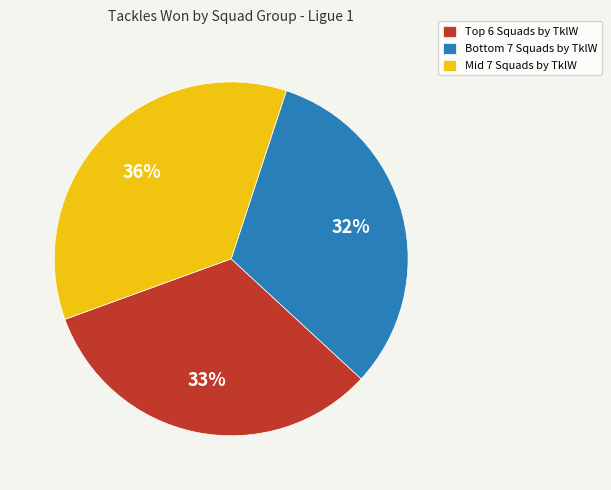

To the nearest percent, what percentage of the pie is Mid 7 Squads by TklW?

36%